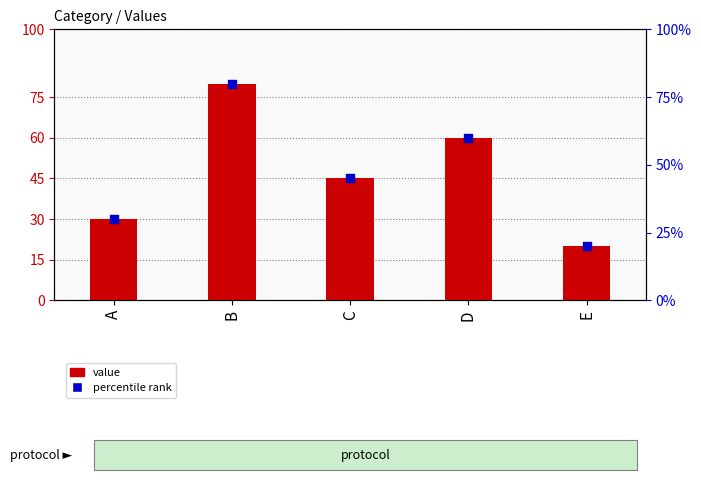

Which series reaches the minimum Y coordinate?

value